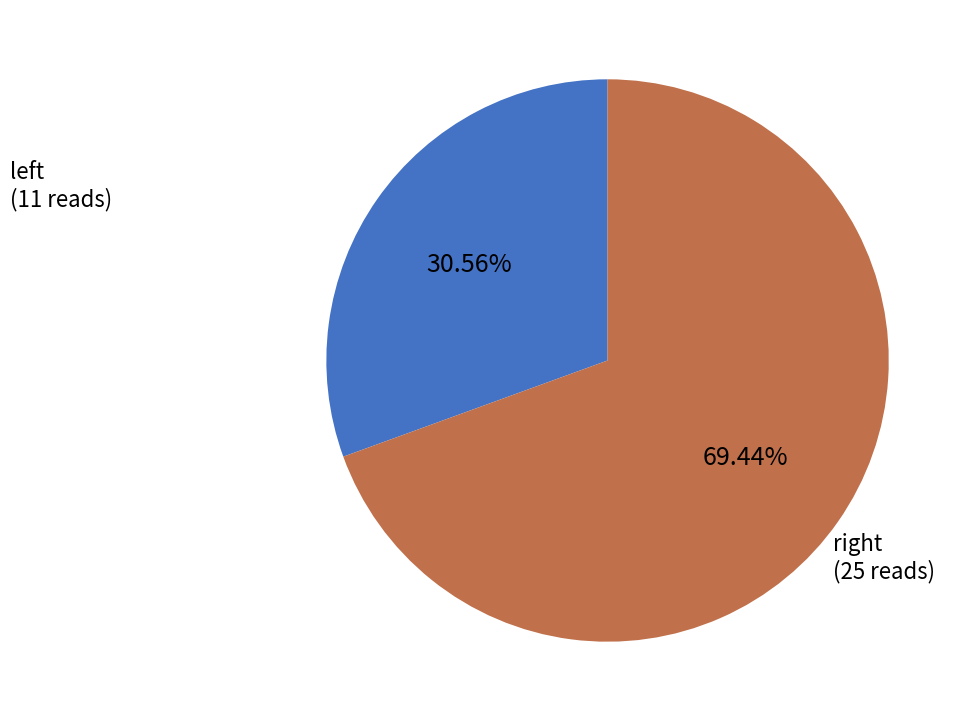

Which slice is the largest?

right